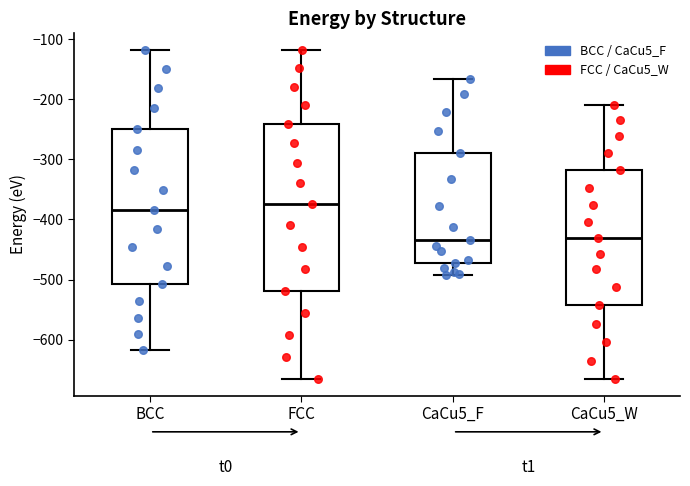

Comparing the boxes themselves (not the whiskers), which one is the tallest?

FCC